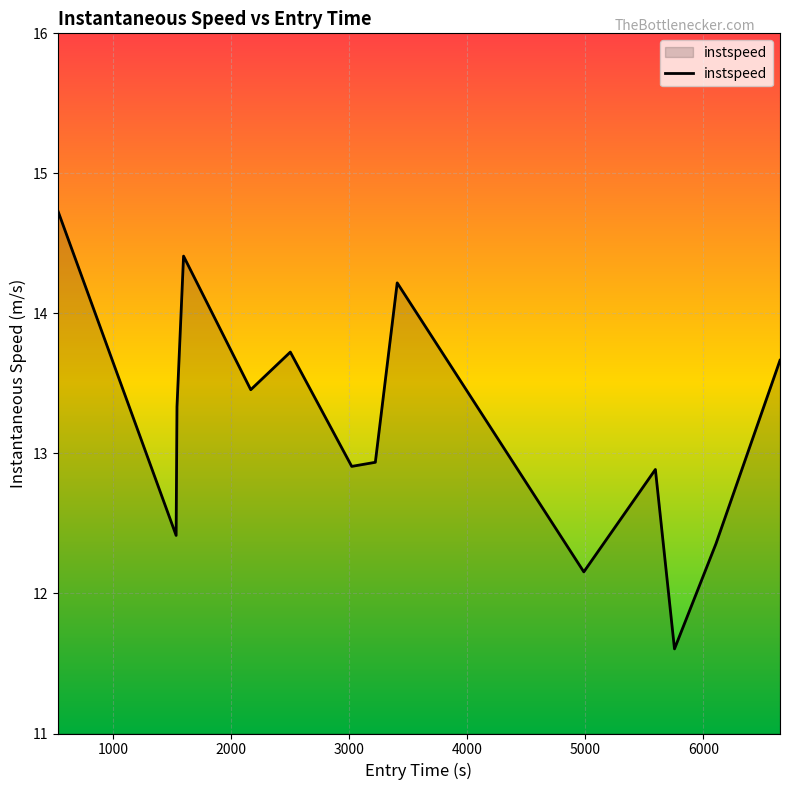

True or false: there are more than 1 points higher than both neighbors.

True